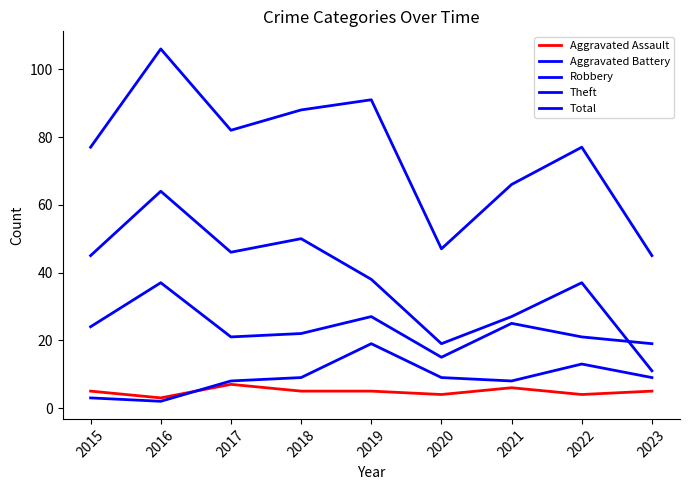

How many lines are shown in the chart?

5